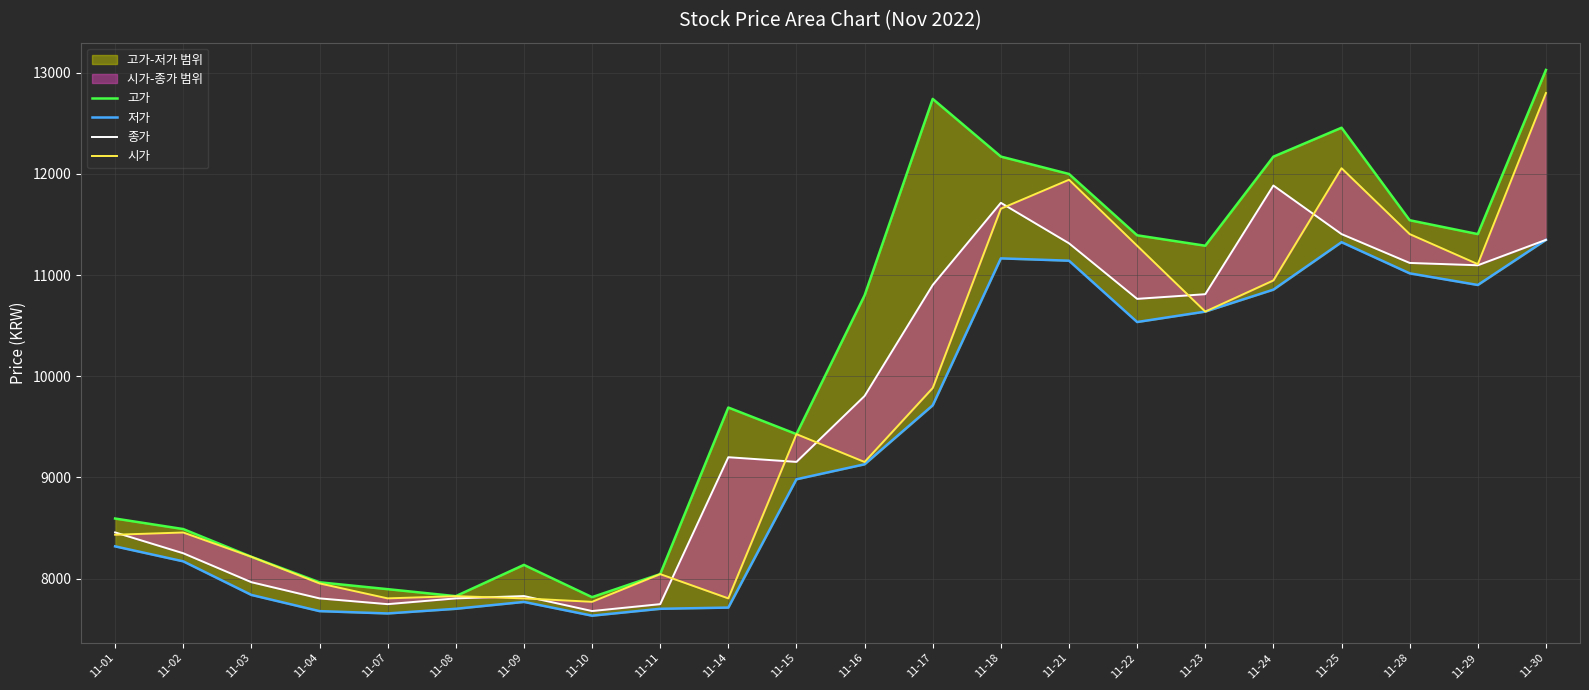

Is this an area chart (filled region under the line)?

No